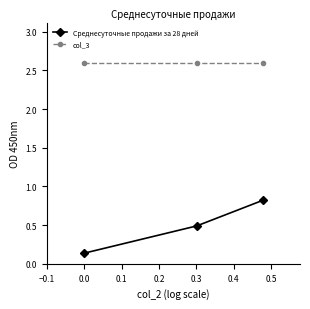

Rank the series by their average value, from lowest to highest.

Среднесуточные продажи за 28 дней, col_3